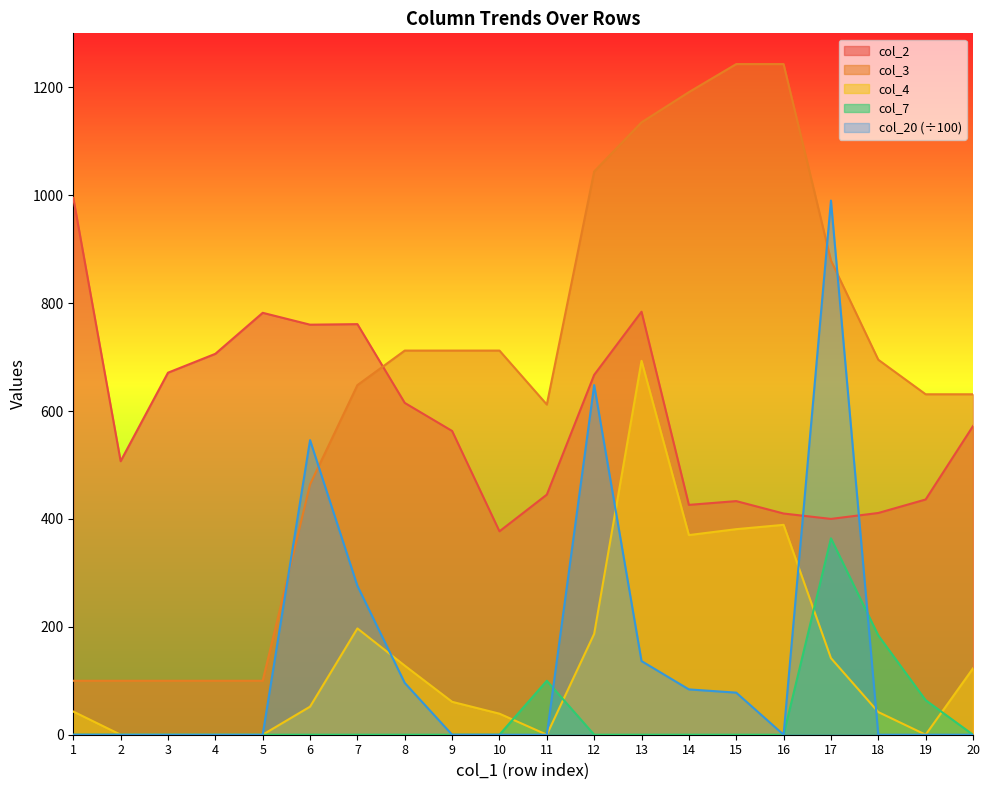

Which series has the largest total across all categories?

col_3